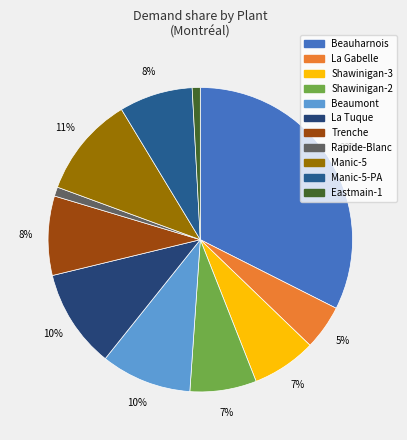

Count the number of slices in the pie.

11